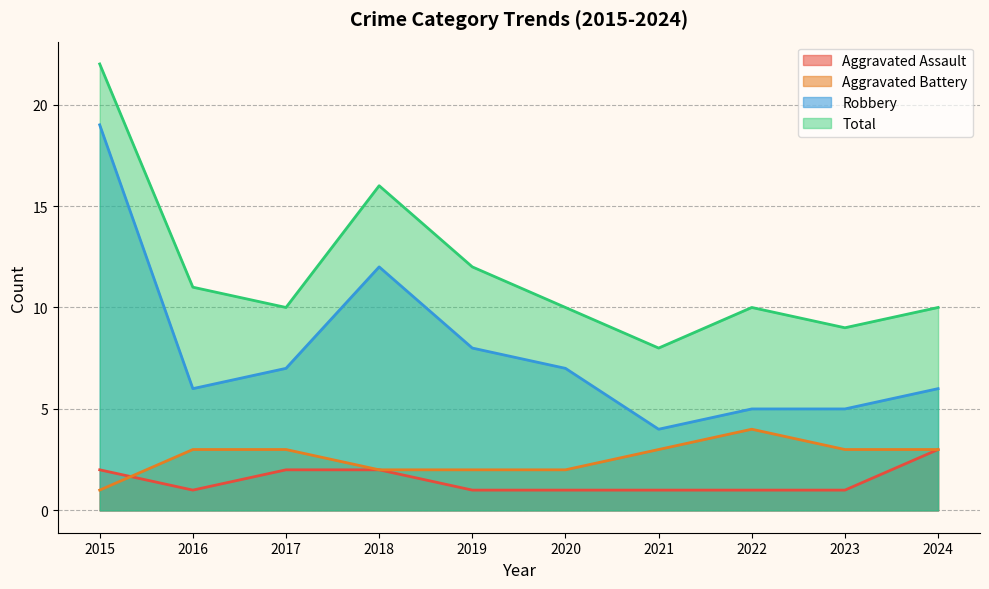

Does the chart display data point markers on the line(s)?

No